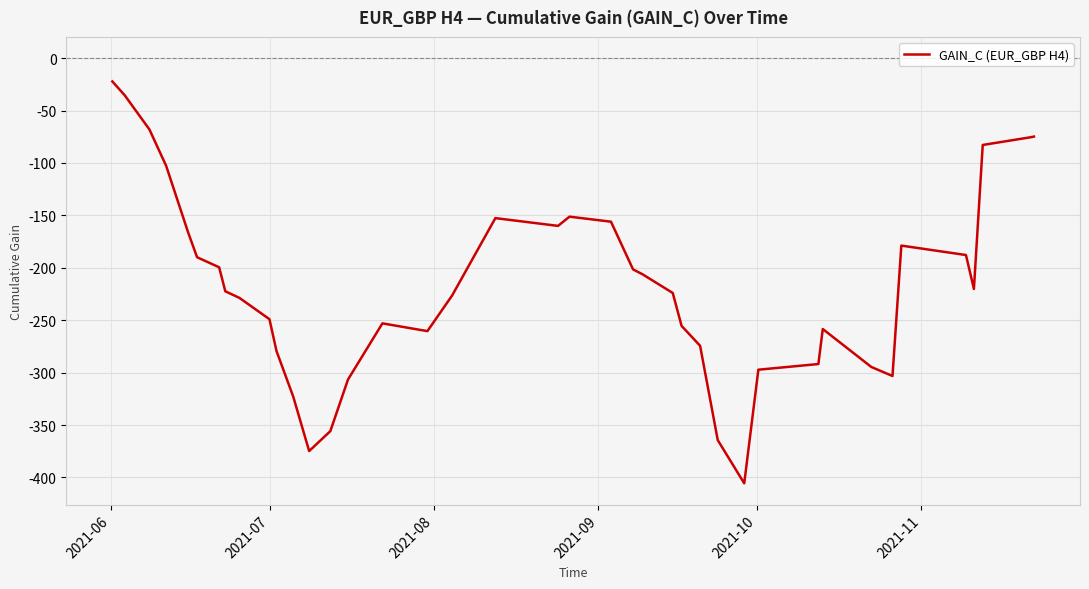

What is the difference between the maximum and minimum values?

383.4